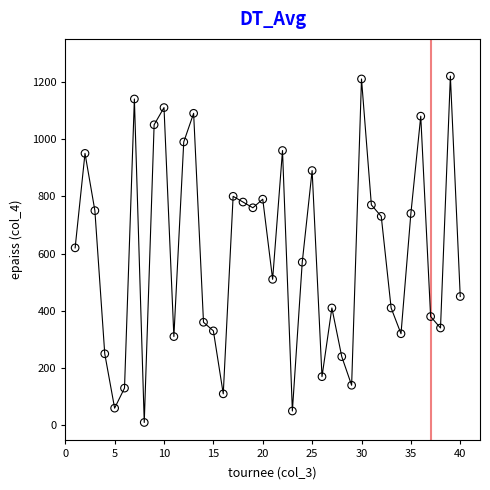

What is the range of Y values (max minus min)?

1210